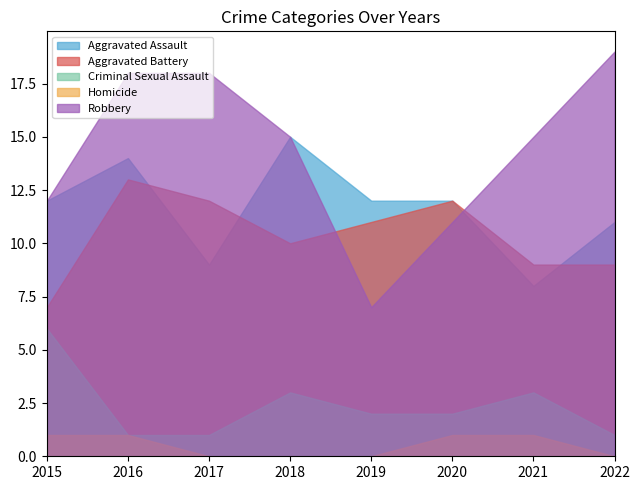

Rank the series by their maximum value, from lowest to highest.

Homicide, Criminal Sexual Assault, Aggravated Battery, Aggravated Assault, Robbery